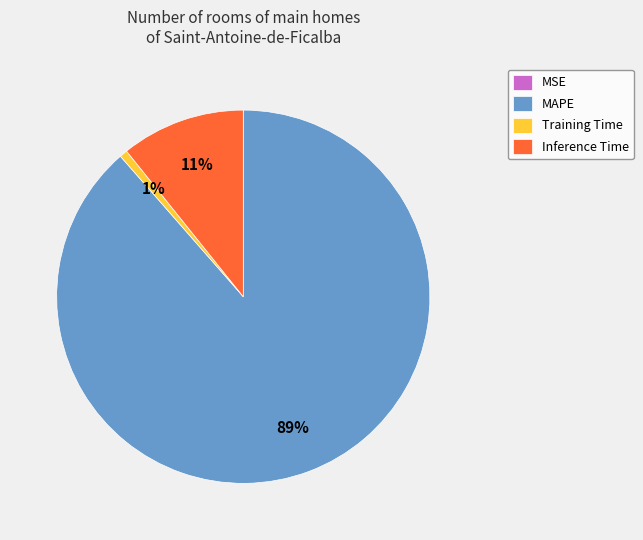

Combined, do Inference Time and MAPE account for over 50%?

Yes